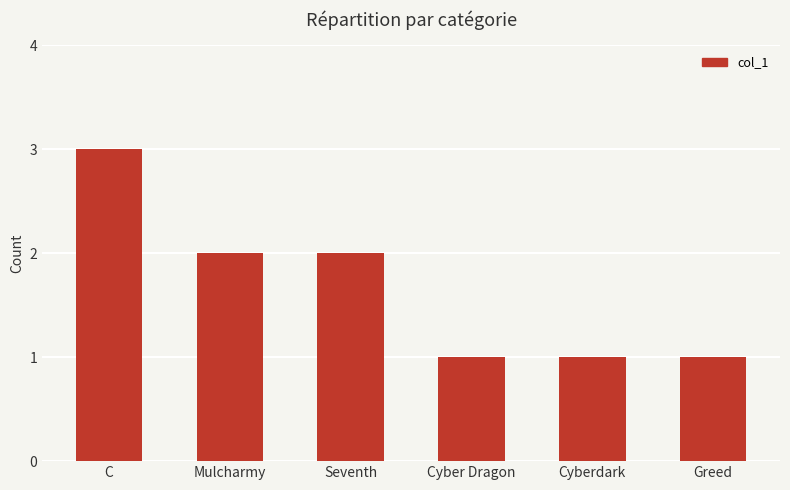

What is the ratio of the value at Seventh to the value at Mulcharmy?

1.0